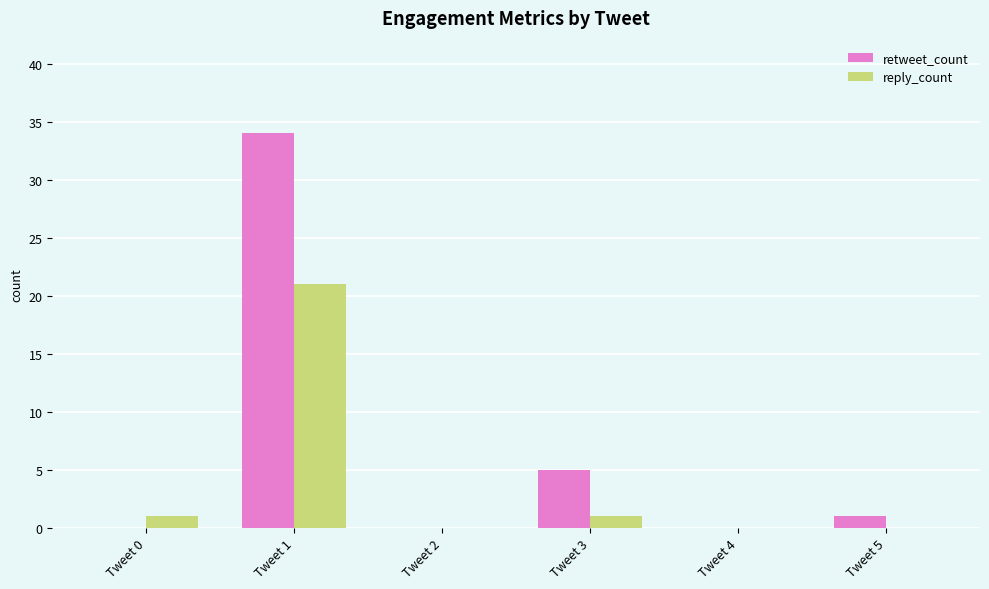

At which category is the sum across all series the highest?

Tweet 1